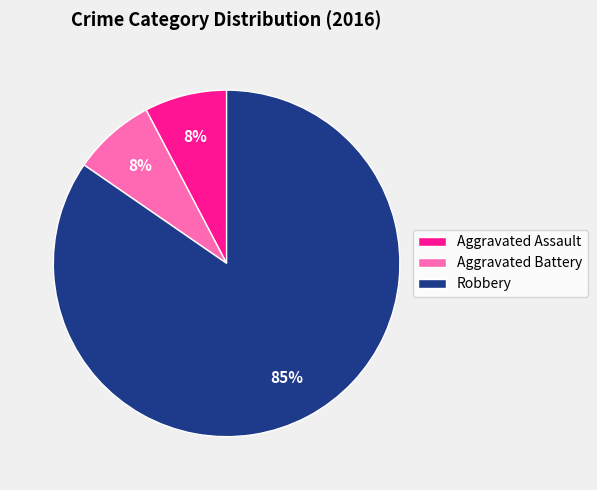

Which has a higher value, Robbery or Aggravated Assault?

Robbery